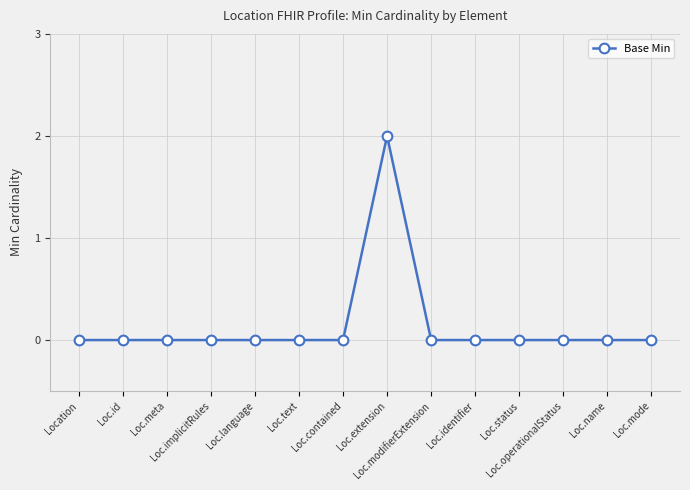

True or false: there are more than 0 points higher than both neighbors.

True